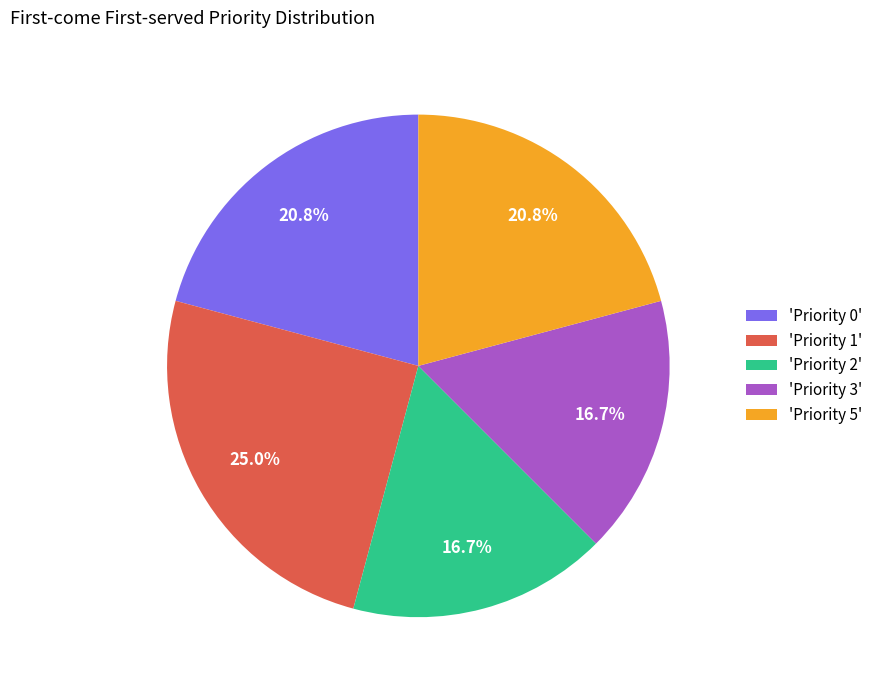

Approximately how many times larger is the value at 'Priority 5' compared to 'Priority 2'?

1.2